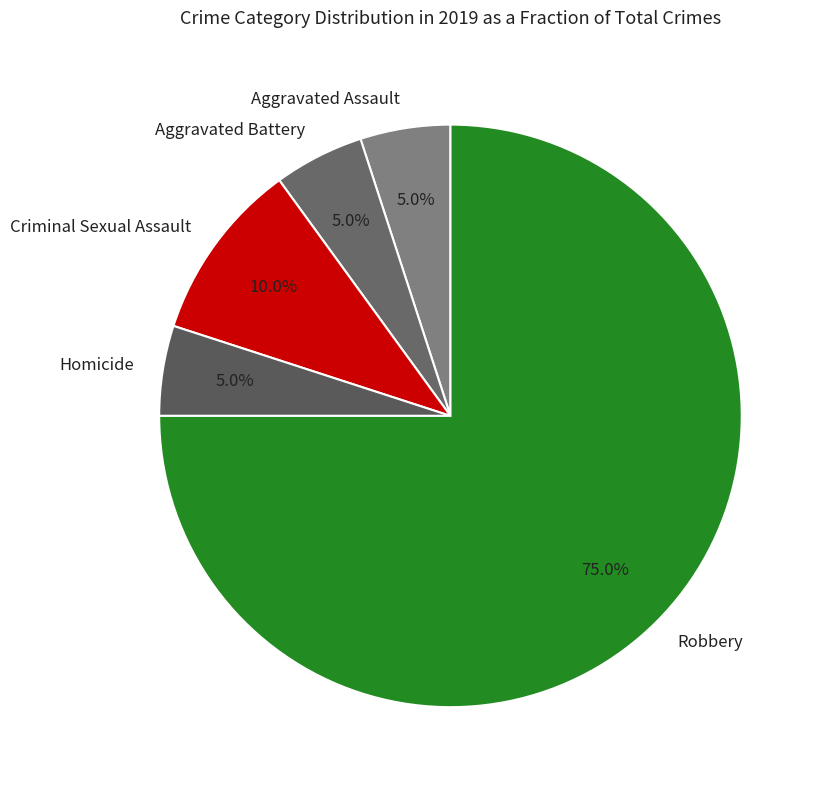

Is it true that Aggravated Battery is 1% of the pie?

False